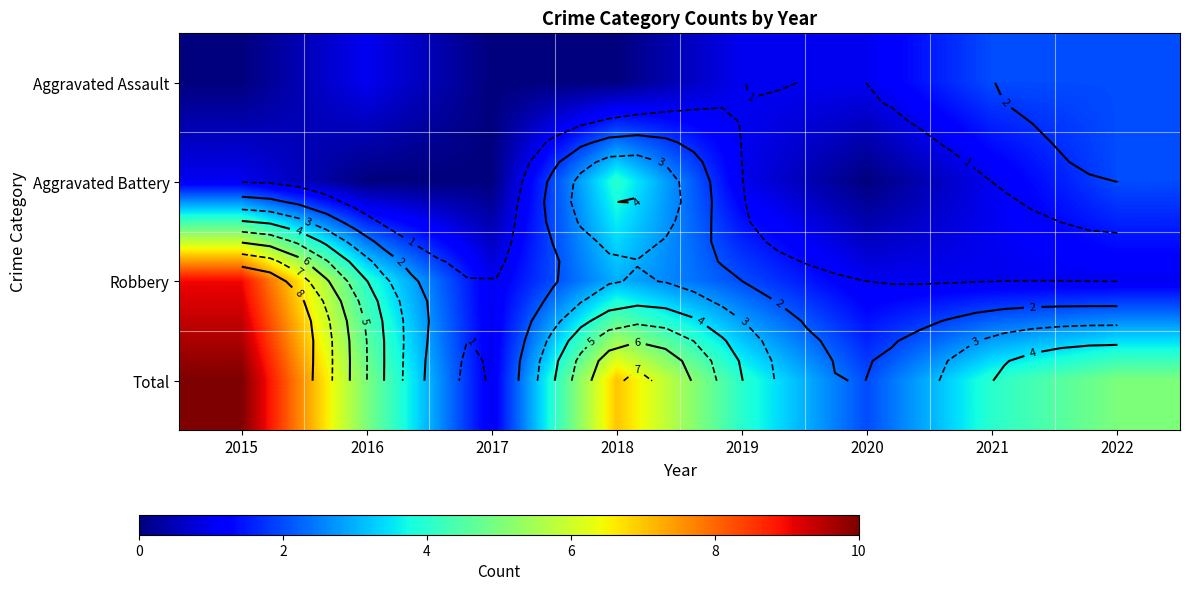

What is the difference between the second highest and minimum values in the Robbery series?

3